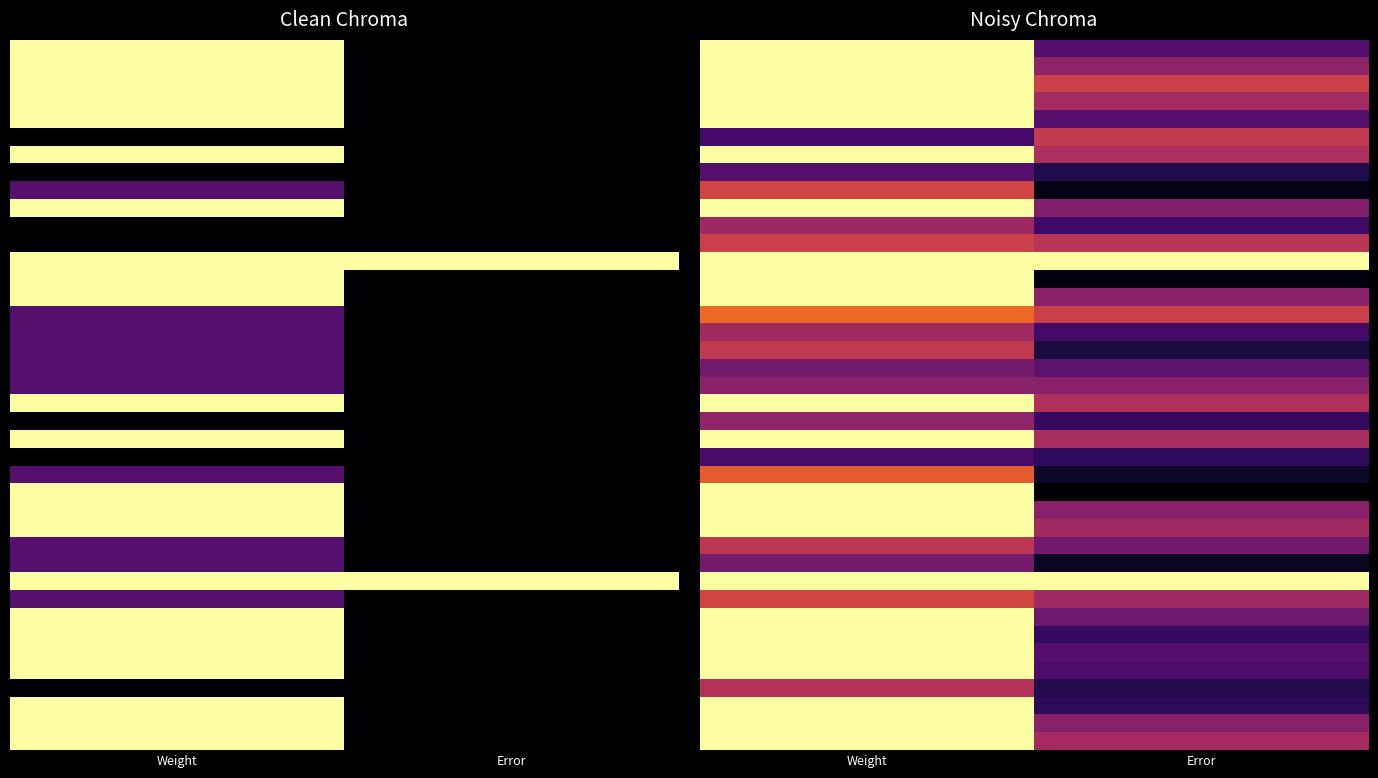

Which category has the highest value across all series?

Weight